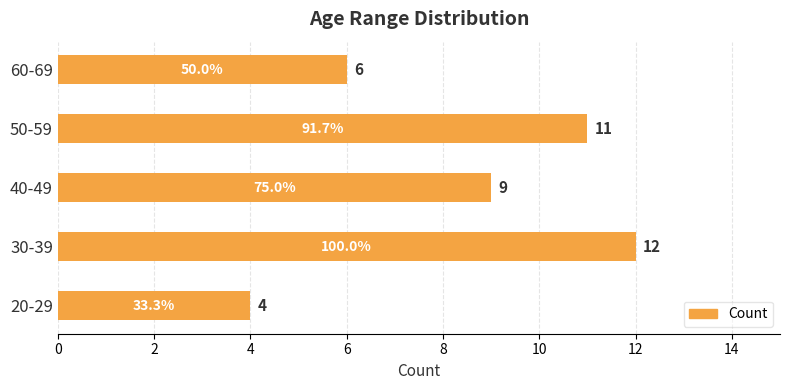

Where is the data nearest to the value 8?

40-49